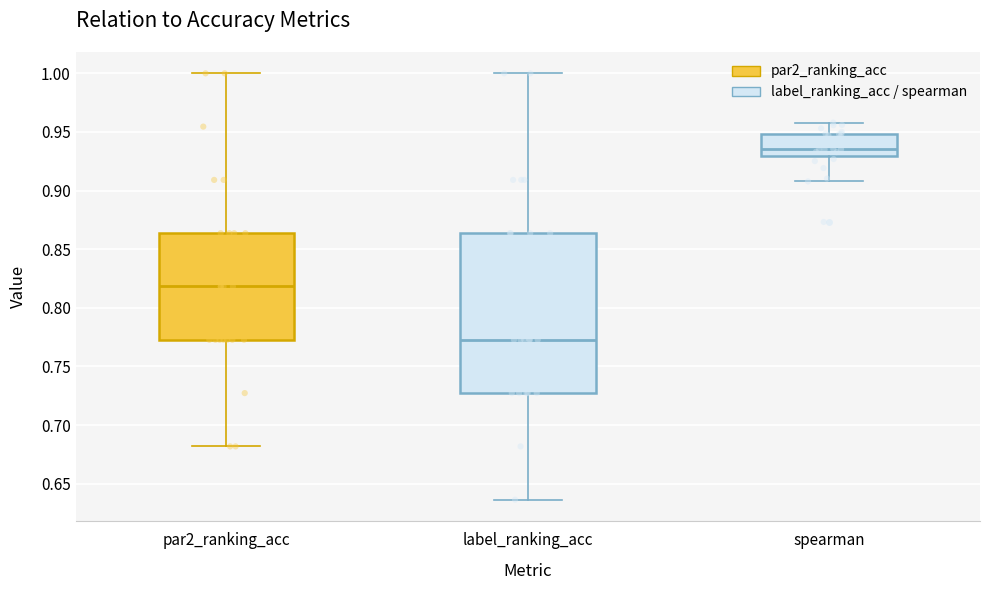

Which box is the tallest, from its lower edge to its upper edge?

label_ranking_acc